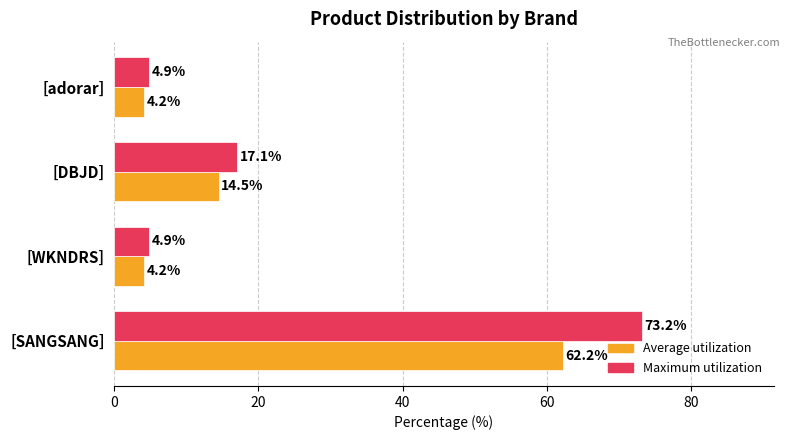

Rank the series by their average value, from highest to lowest.

Maximum utilization, Average utilization